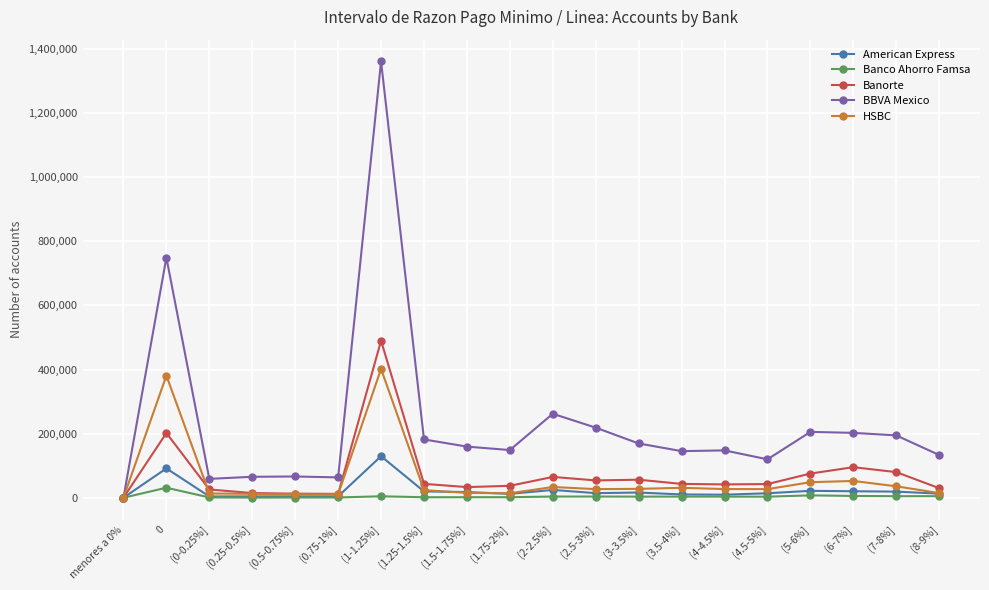

What is the average value of the Banorte series?

72674